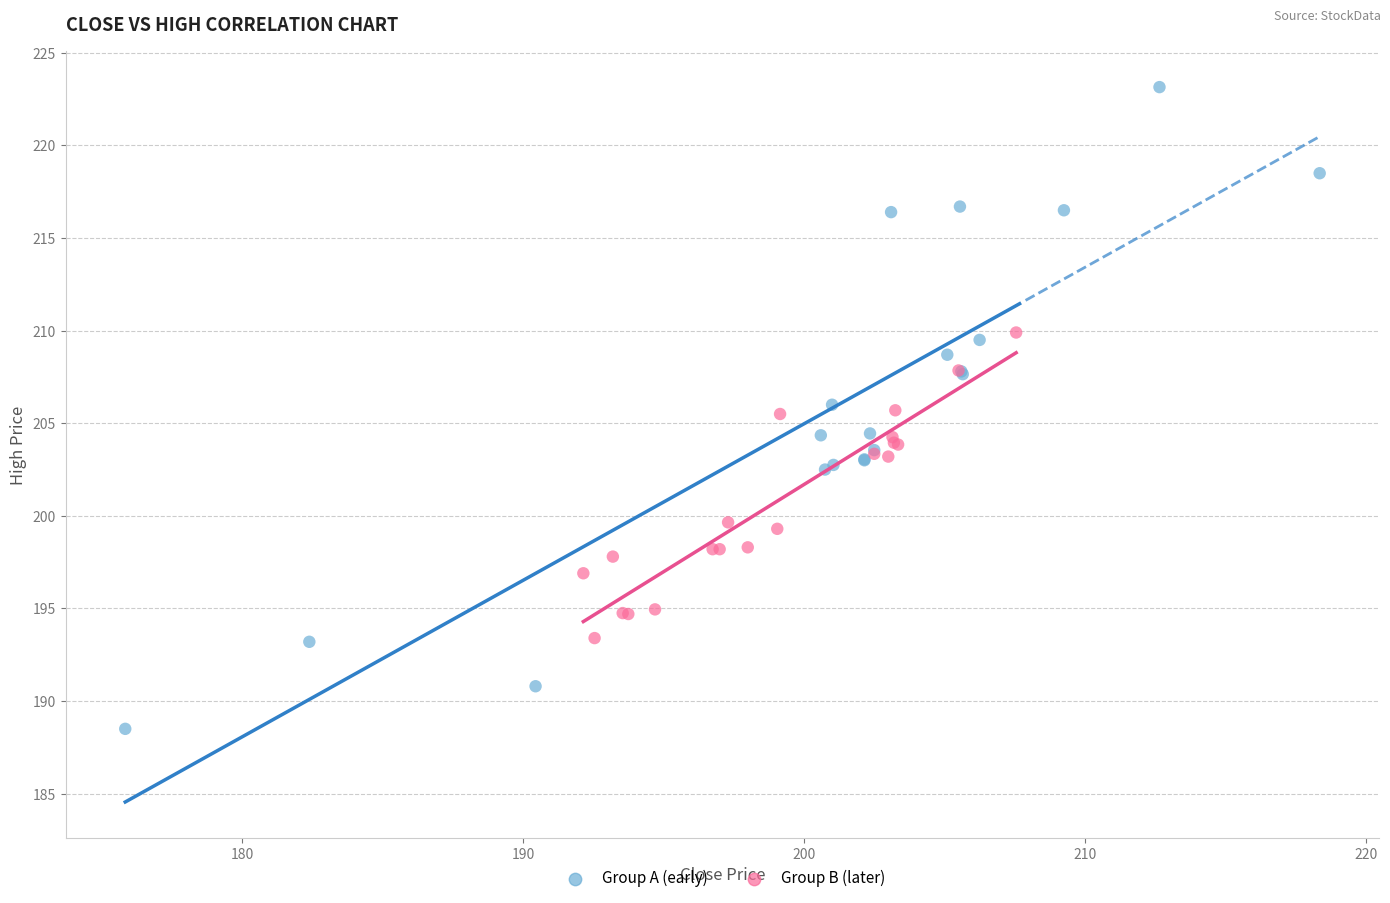

Which series reaches the minimum Y coordinate?

Group A (early)